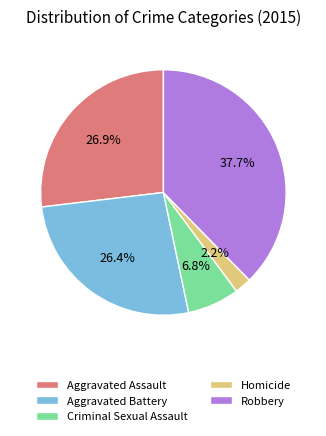

Which has a higher value, Aggravated Assault or Robbery?

Robbery